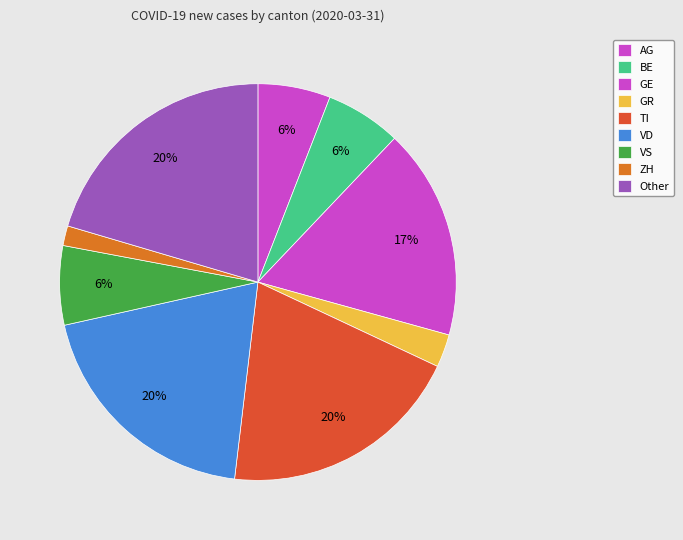

Count the number of slices in the pie.

9